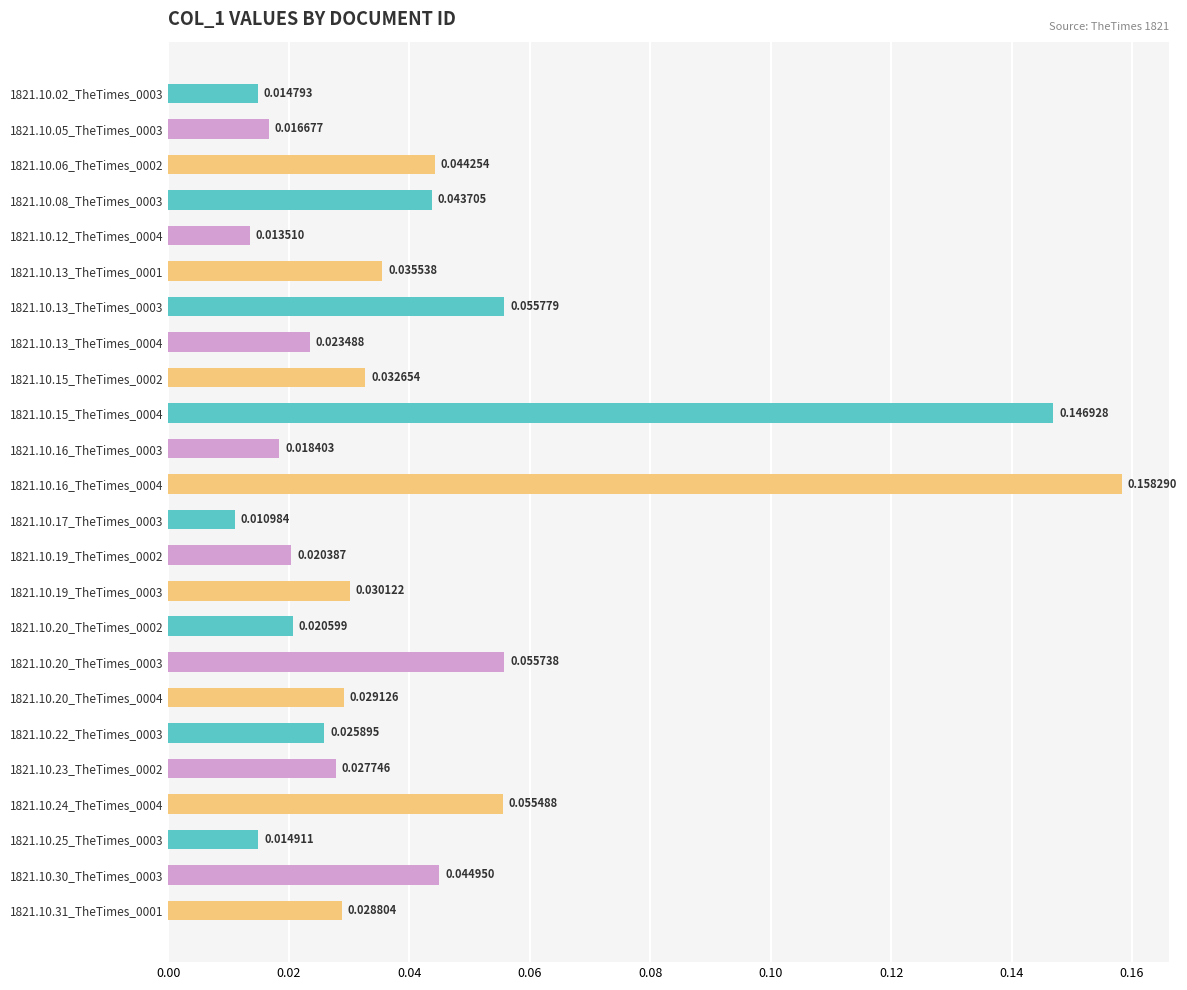

At which category does the chart reach its minimum across all series?

1821.10.17_TheTimes_0003